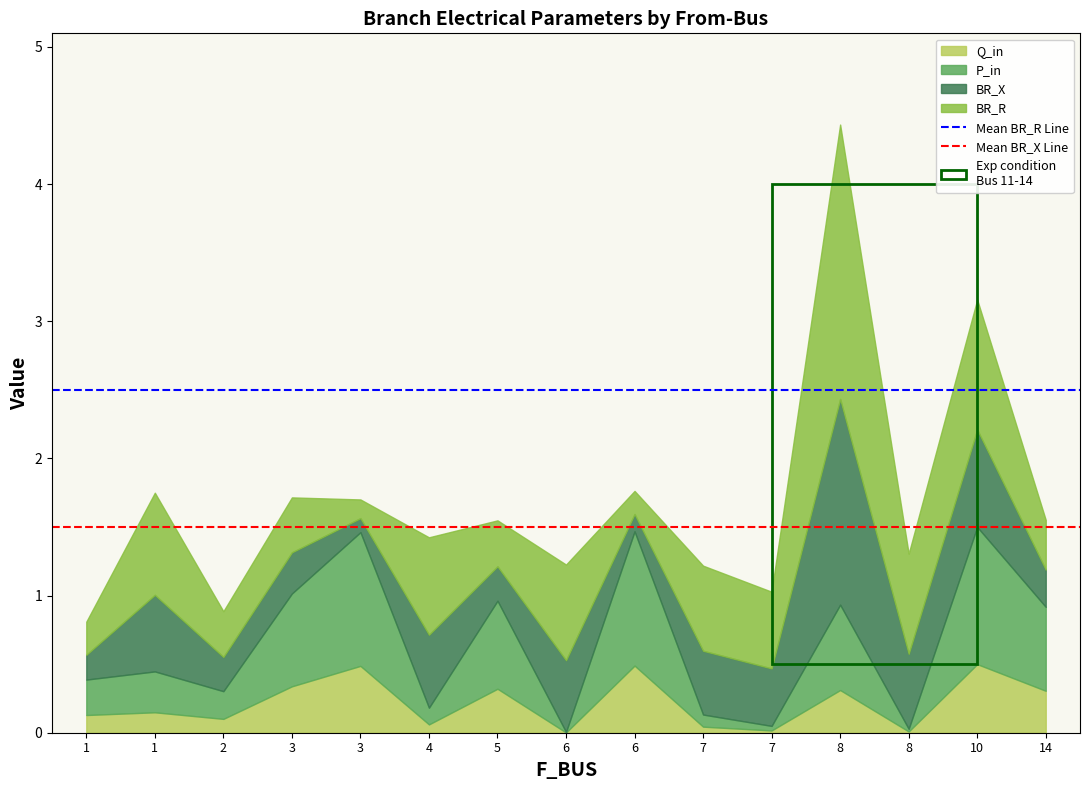

What is the maximum value for Mean BR_R Line?

2.5